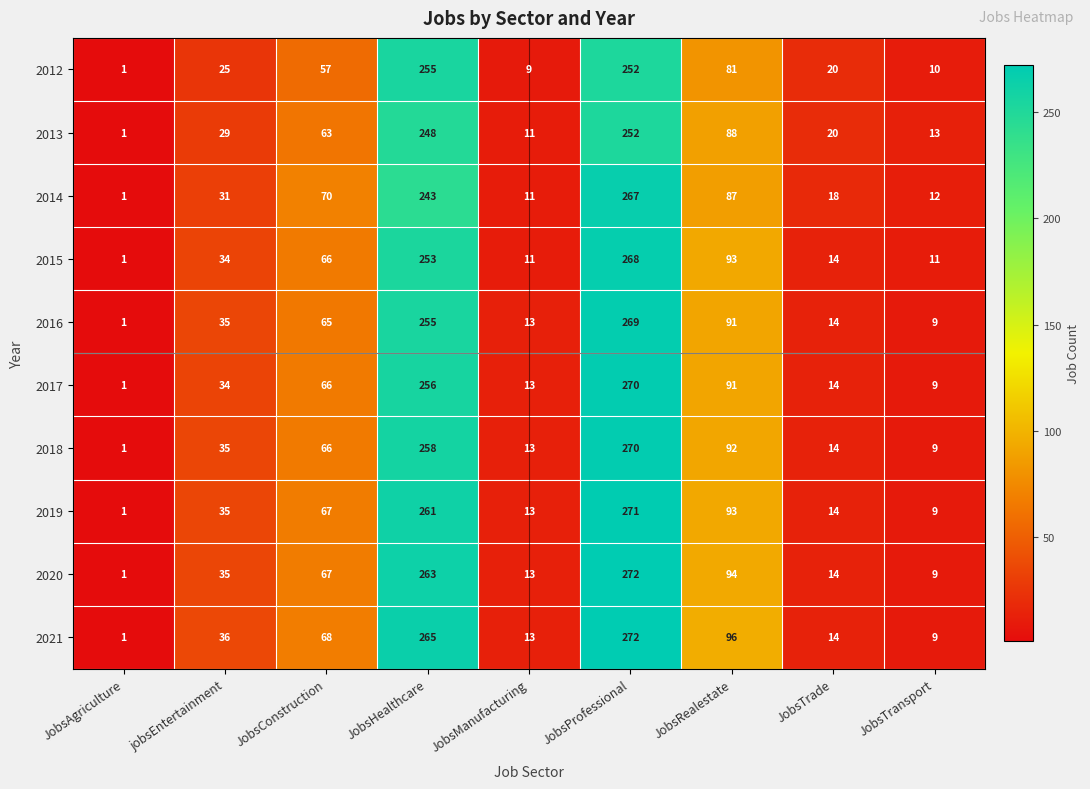

Rank the categories by 2017 value from lowest to highest.

JobsAgriculture, JobsTransport, JobsManufacturing, JobsTrade, jobsEntertainment, JobsConstruction, JobsRealestate, JobsHealthcare, JobsProfessional